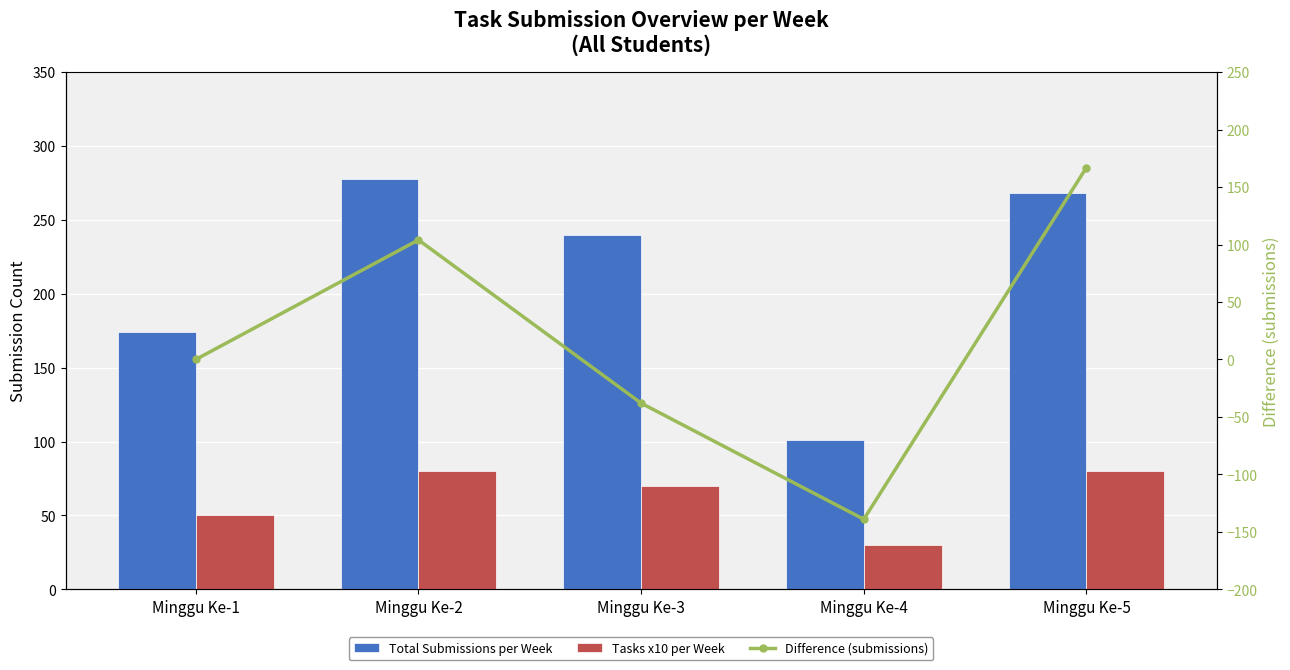

What is the lowest value of the Difference (submissions) series?

-139